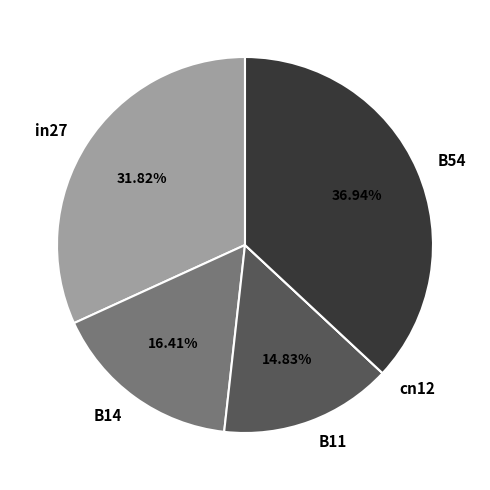

Between B14 and in27, which is larger?

in27